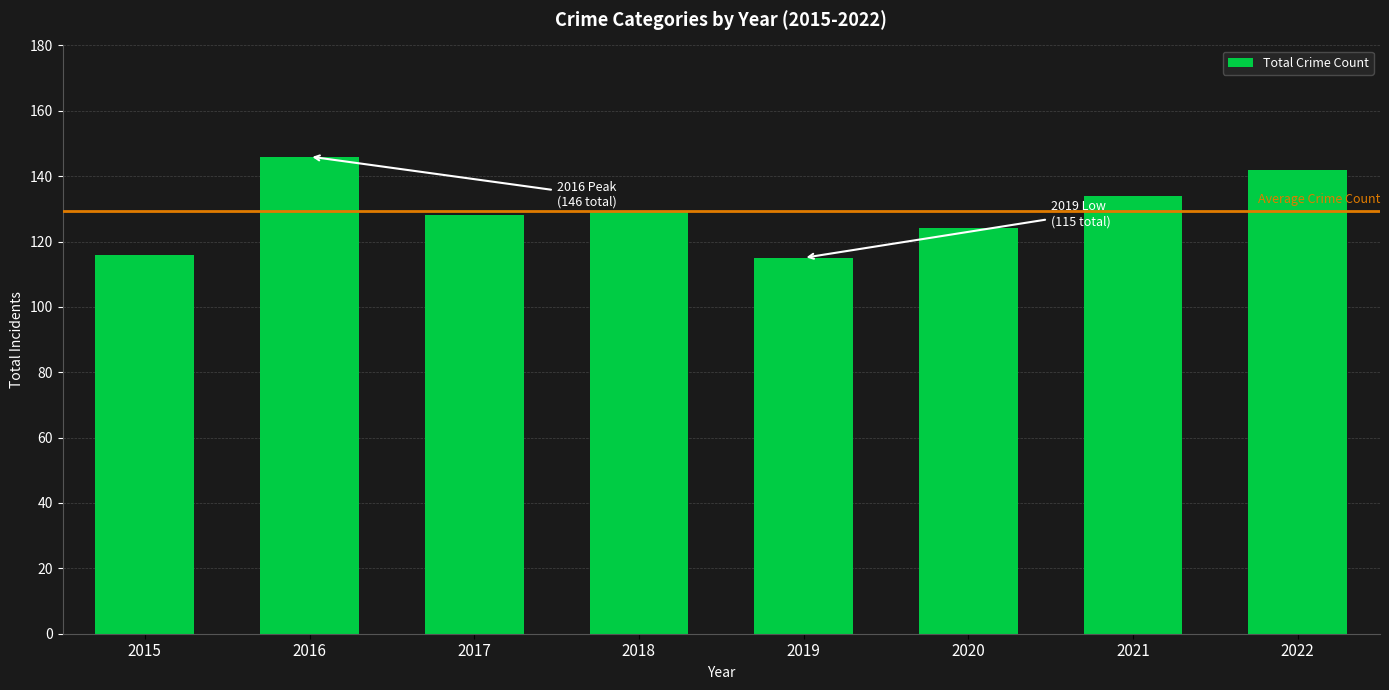

What is the minimum value shown in the chart?

115